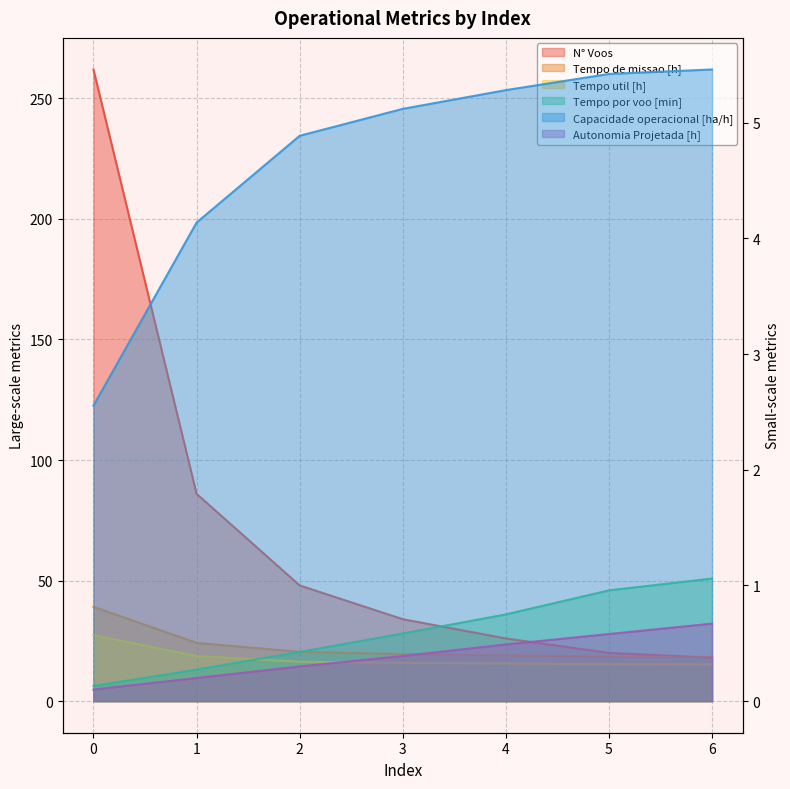

Reading left to right, list all the values displayed in this chart.

Capacidade operacional [ha/h]: 0=2.6	1=4.1	2=4.9	3=5.1	4=5.3	5=5.4	6=5.5
Tempo de missao [h]: 0=39.1	1=24.2	2=20.5	3=19.5	4=18.9	5=18.4	6=18.3
Tempo util [h]: 0=27.4	1=18.7	2=16.3	3=15.9	4=15.6	5=15.3	6=15.3
Tempo por voo [min]: 0=6.3	1=13.1	2=20.4	3=28.1	4=36.0	5=46.0	6=50.9
Autonomia Projetada [h]: 0=0.1	1=0.2	2=0.3	3=0.4	4=0.5	5=0.6	6=0.7
N° Voos: 0=262.0	1=86.0	2=48.0	3=34.0	4=26.0	5=20.0	6=18.0